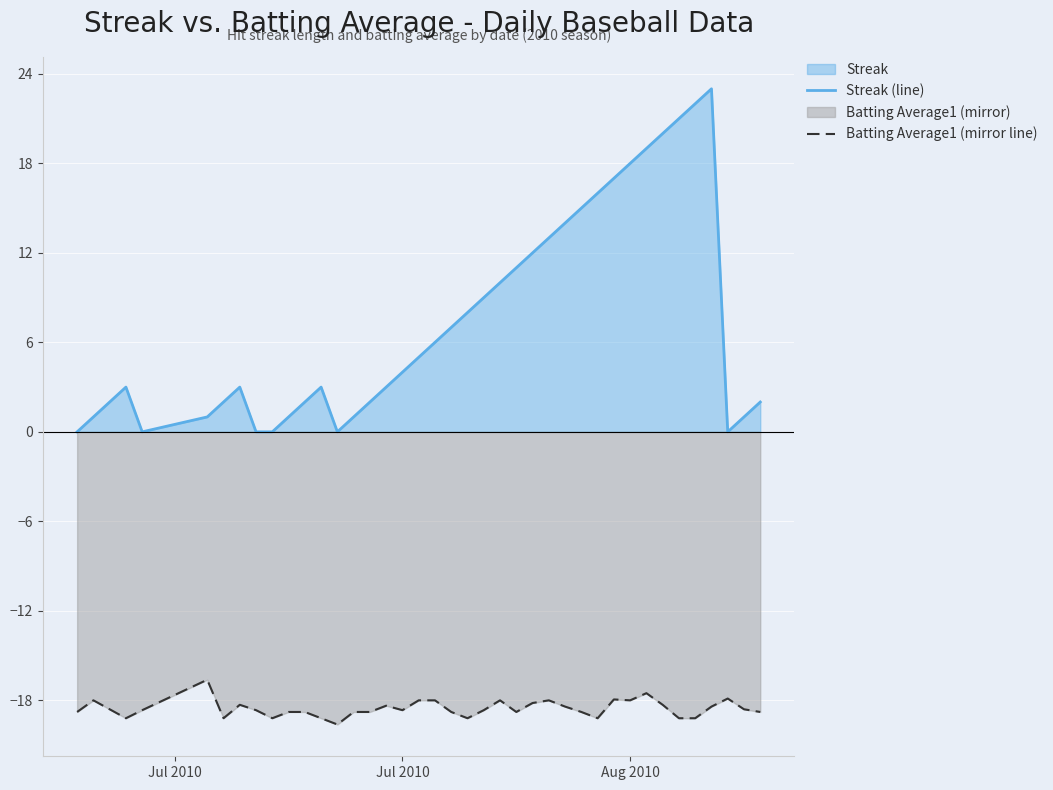

True or false: Batting Average1 (mirror line) and Streak (line) intersect in this chart.

False